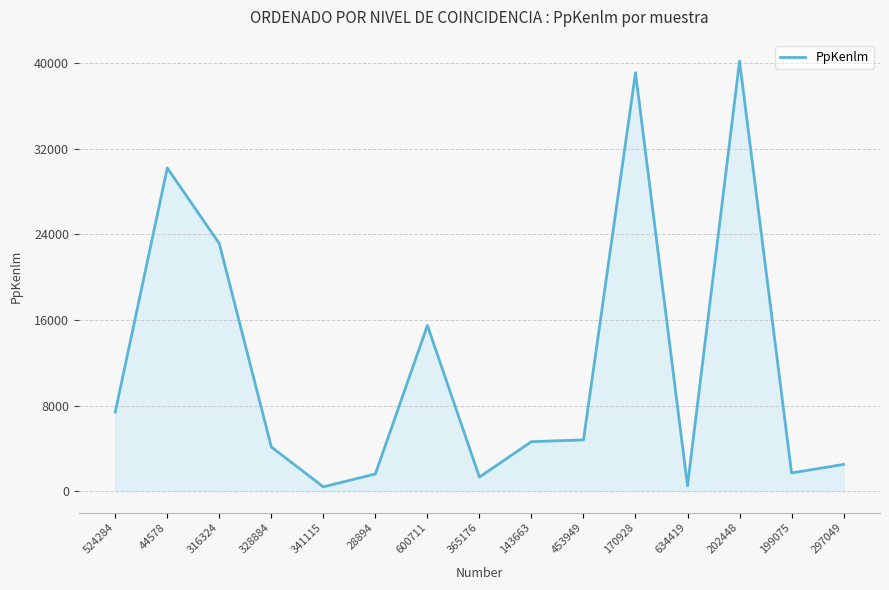

What is the difference between the maximum and minimum values?

39758.8